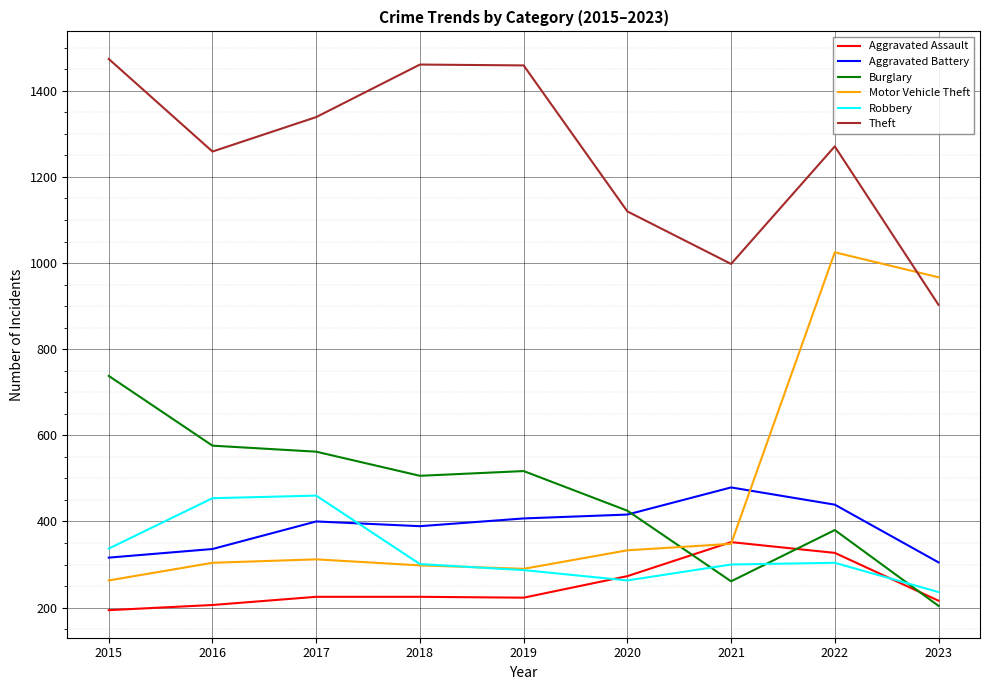

What is the spread (max minus min) of values at 2016?

1053